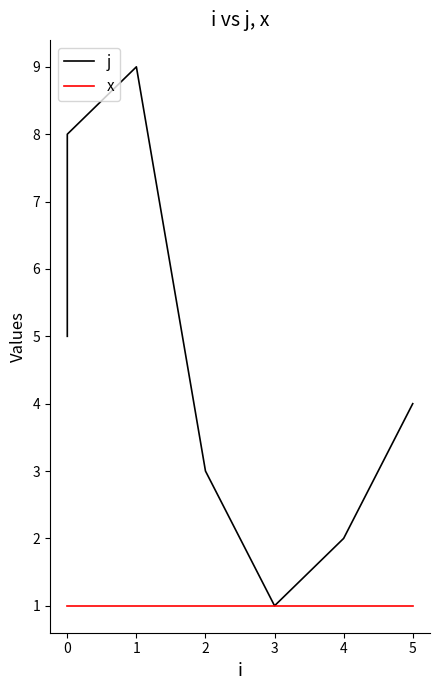

What are all the series names shown in the legend?

j, x